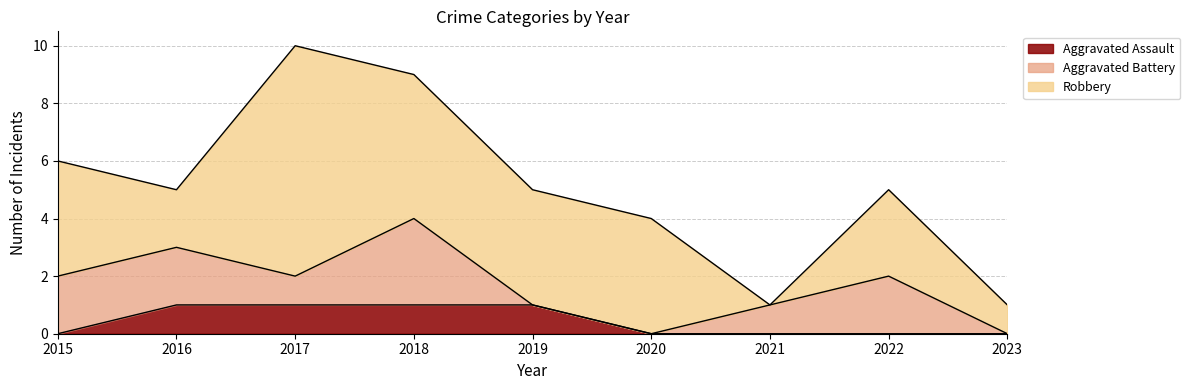

What is the maximum value for Aggravated Assault?

1